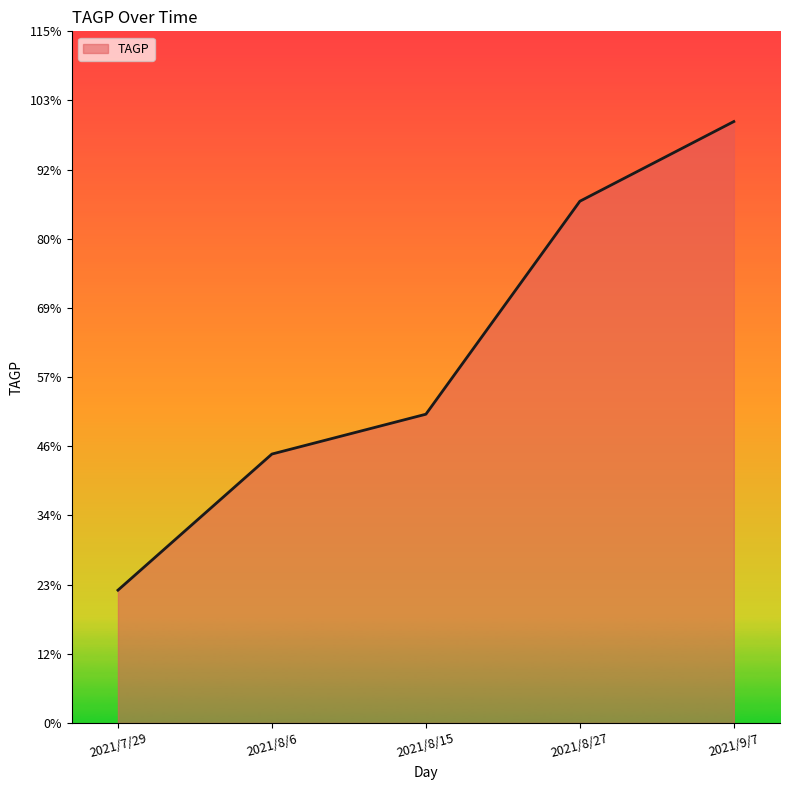

The chart shows a value of 22891.8 at 2021/9/7. True or false?

False